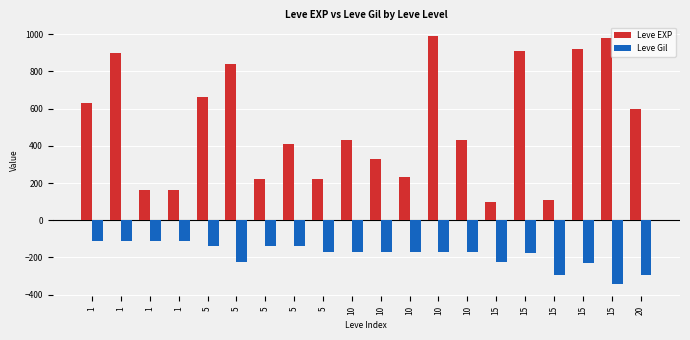

What is the difference between the maximum and minimum values in the Leve EXP series?

890